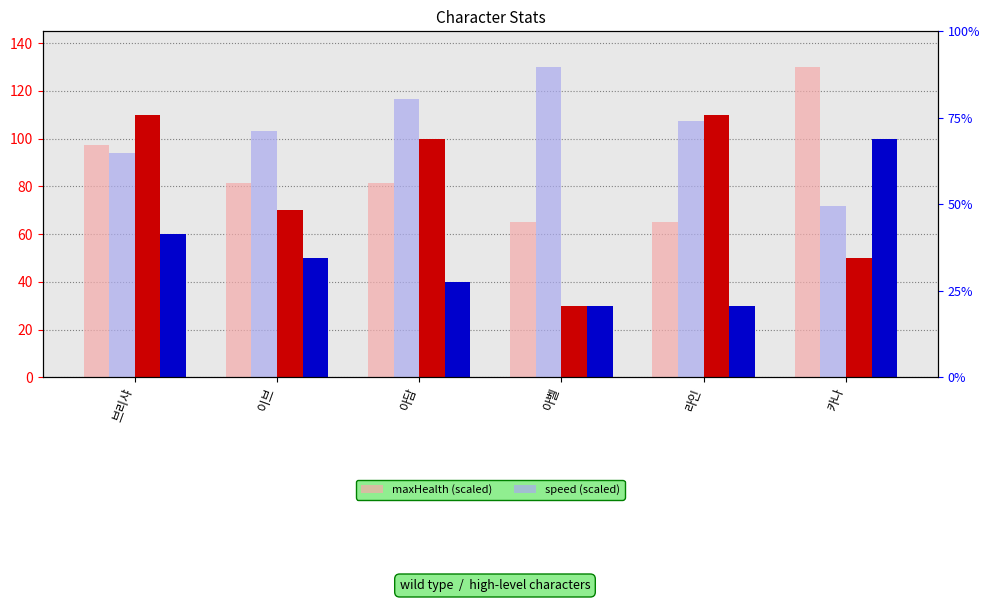

List the labels in order of maxHealth (scaled) value, smallest first.

아벨, 라인, 이브, 아담, 브리샤, 카나